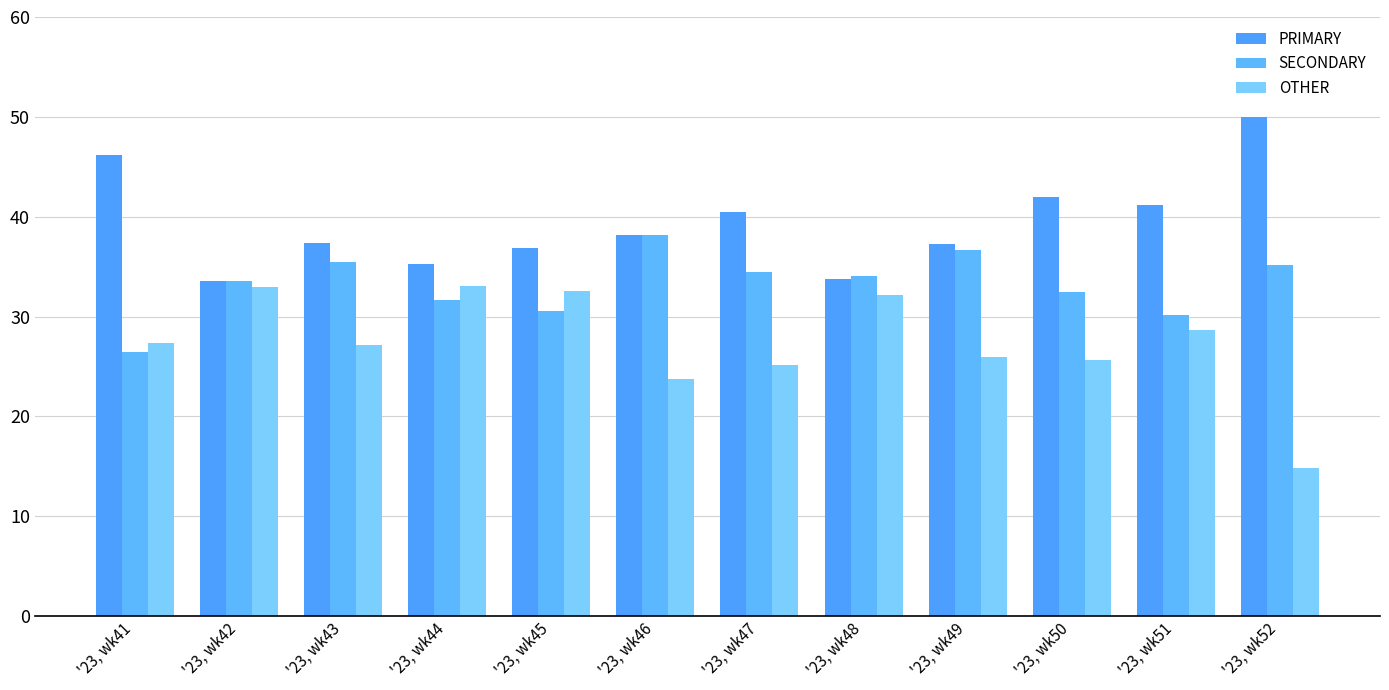

How many values in the PRIMARY series exceed 38?

6